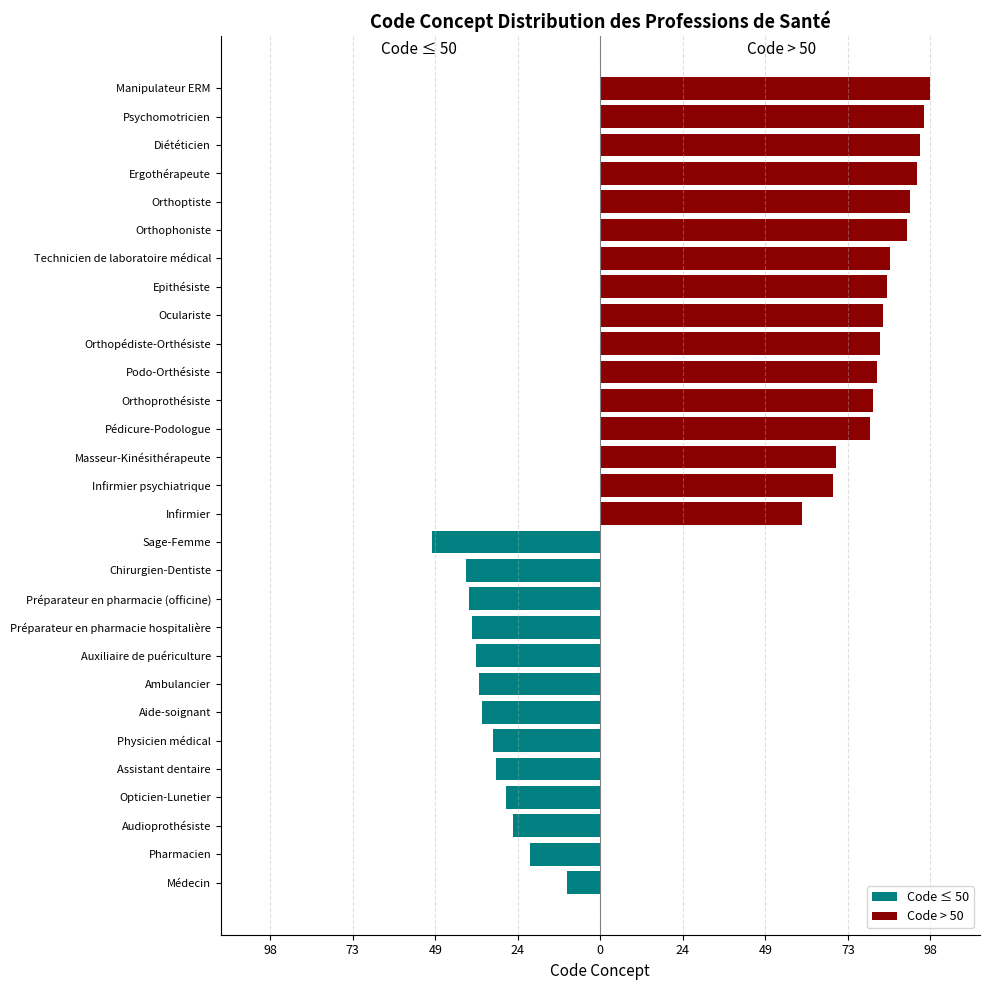

How many distinct data groups are displayed?

2